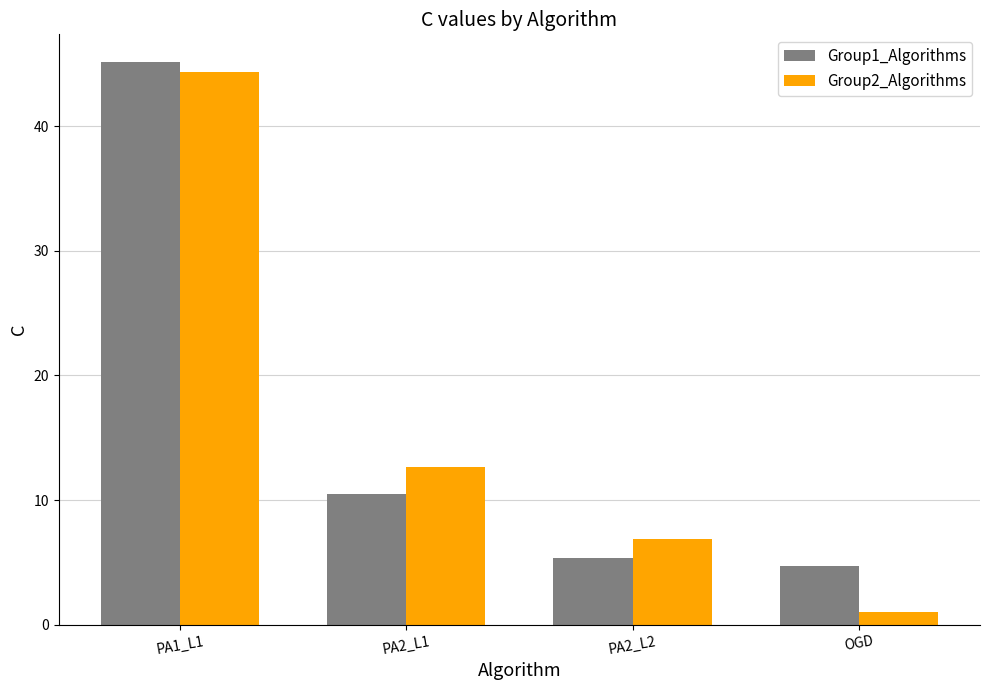

Reading left to right, extract all data points from this chart.

Group1_Algorithms: PA1_L1=45.1	PA2_L1=10.4	PA2_L2=5.3	OGD=4.7
Group2_Algorithms: PA1_L1=44.3	PA2_L1=12.7	PA2_L2=6.9	OGD=1.0